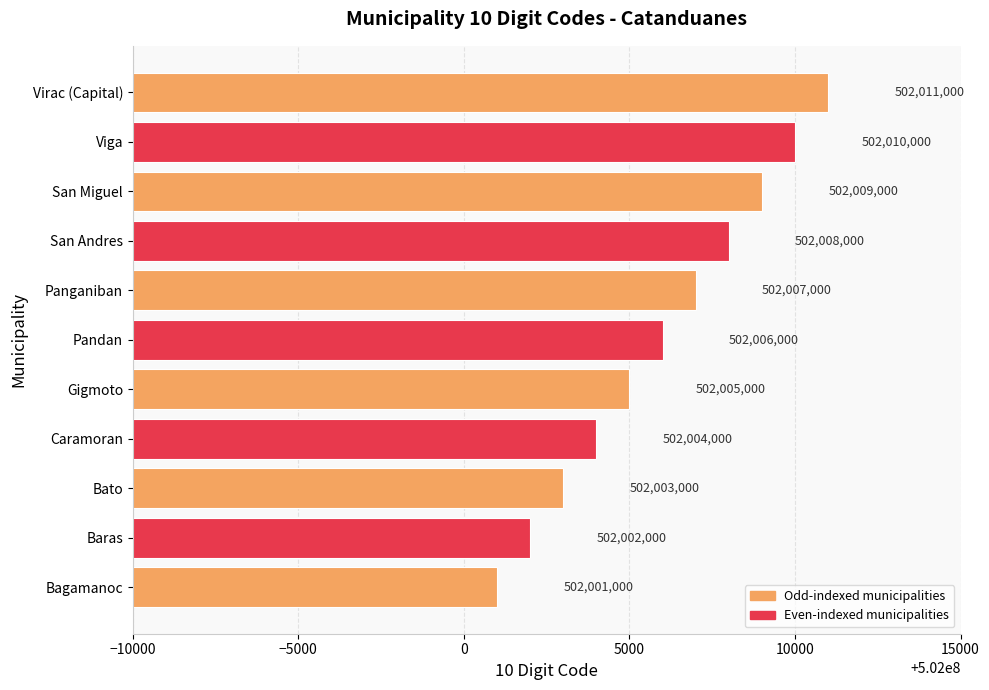

Read the value at Pandan, to the nearest 50.

502006000